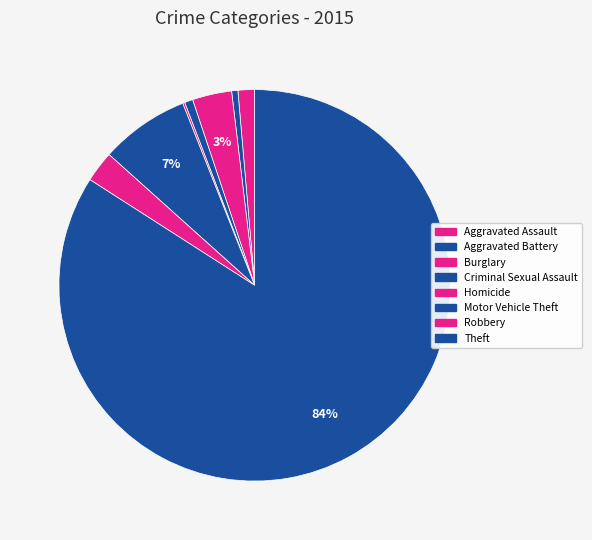

To the nearest percent, what is the difference between the largest and smallest slice percentages?

84%